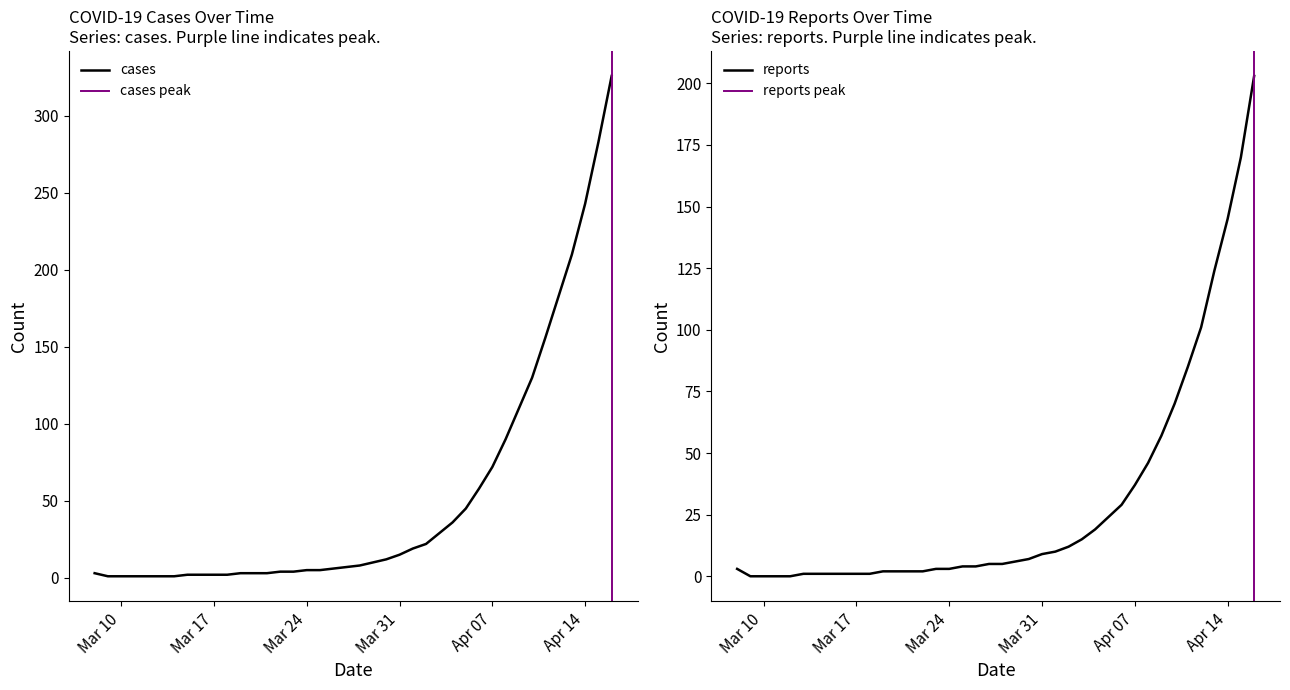

True or false: cases and reports intersect in this chart.

False